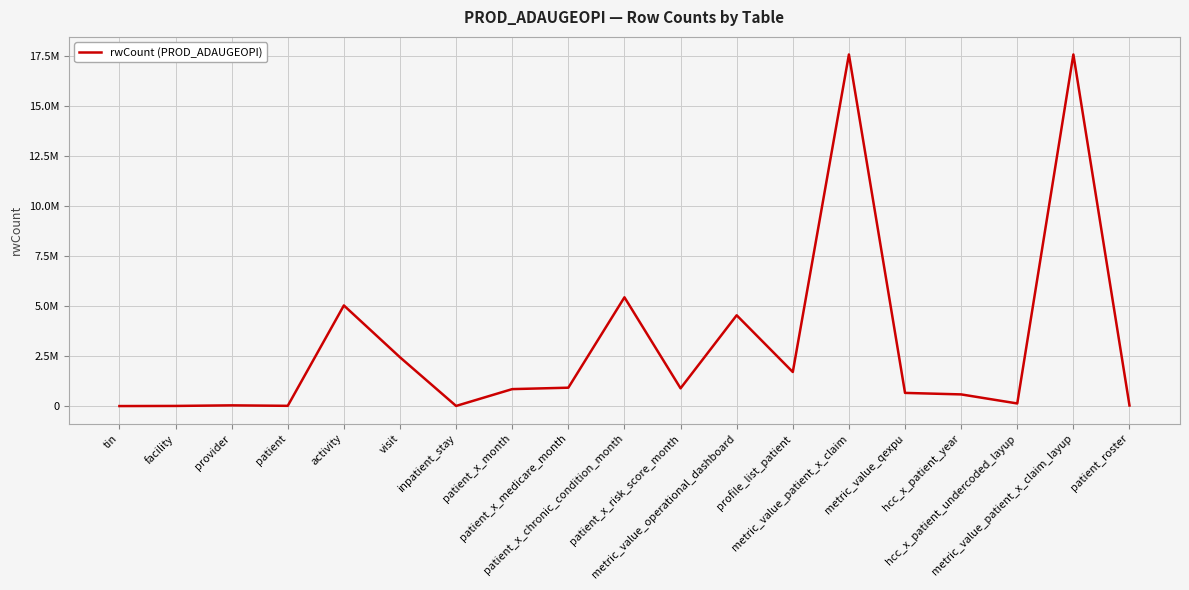

What is the label of the 2nd point from the left?

facility